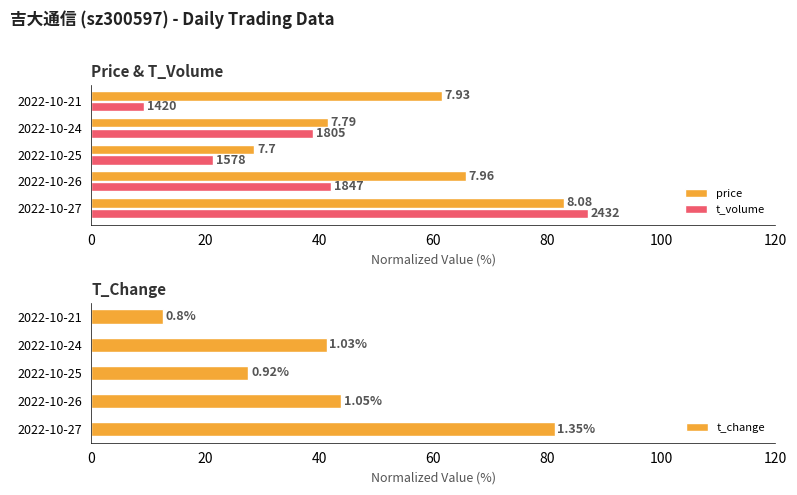

Which series has the largest total across all categories?

price